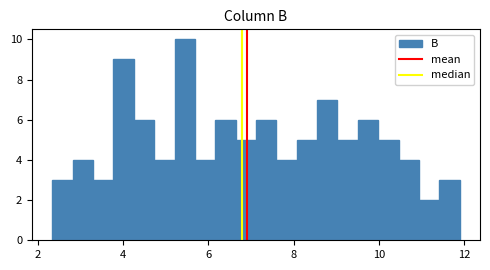

Around what value on the x-axis is the tallest bar? Give the approximate position of its centre, as read against the axis.

5.4